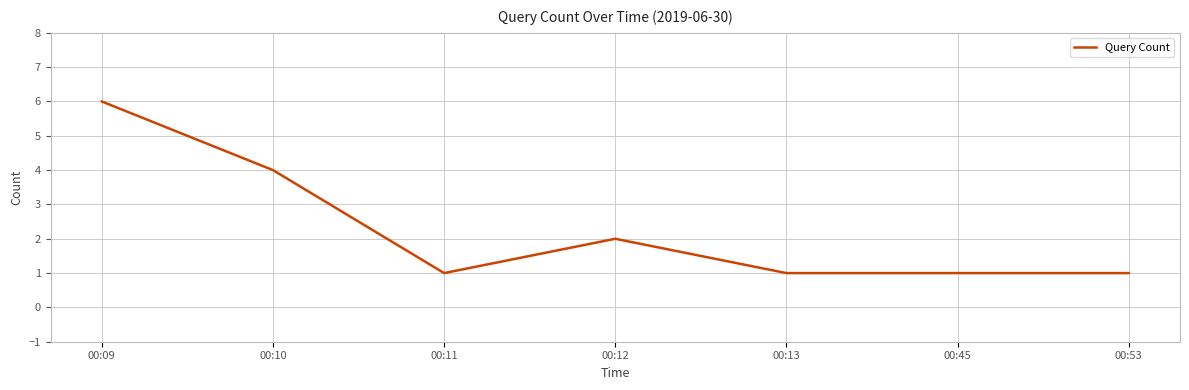

Read the value at 00:10.

4